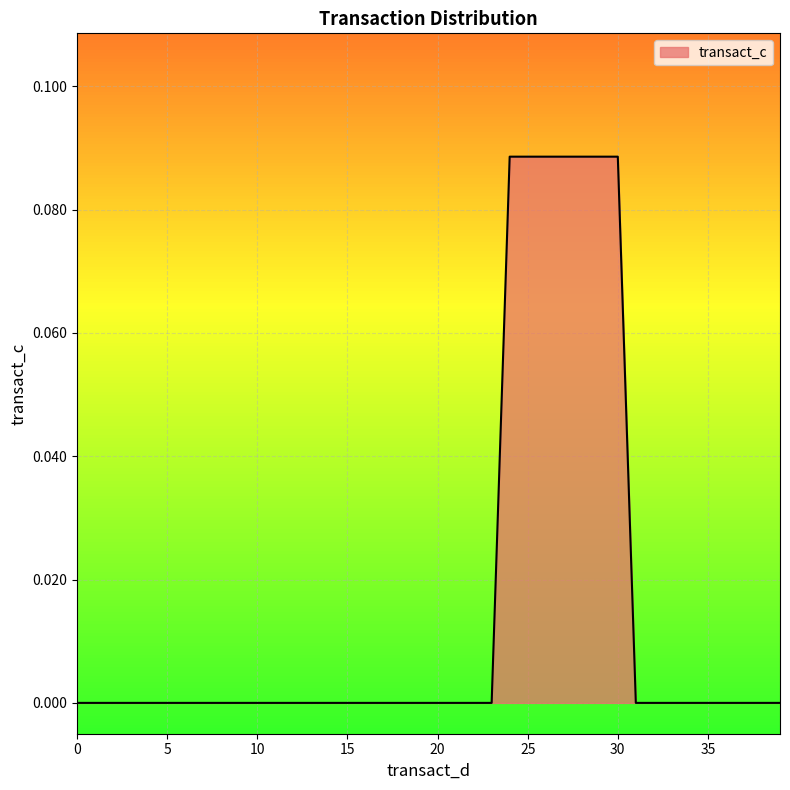

How many lines are shown in the chart?

1